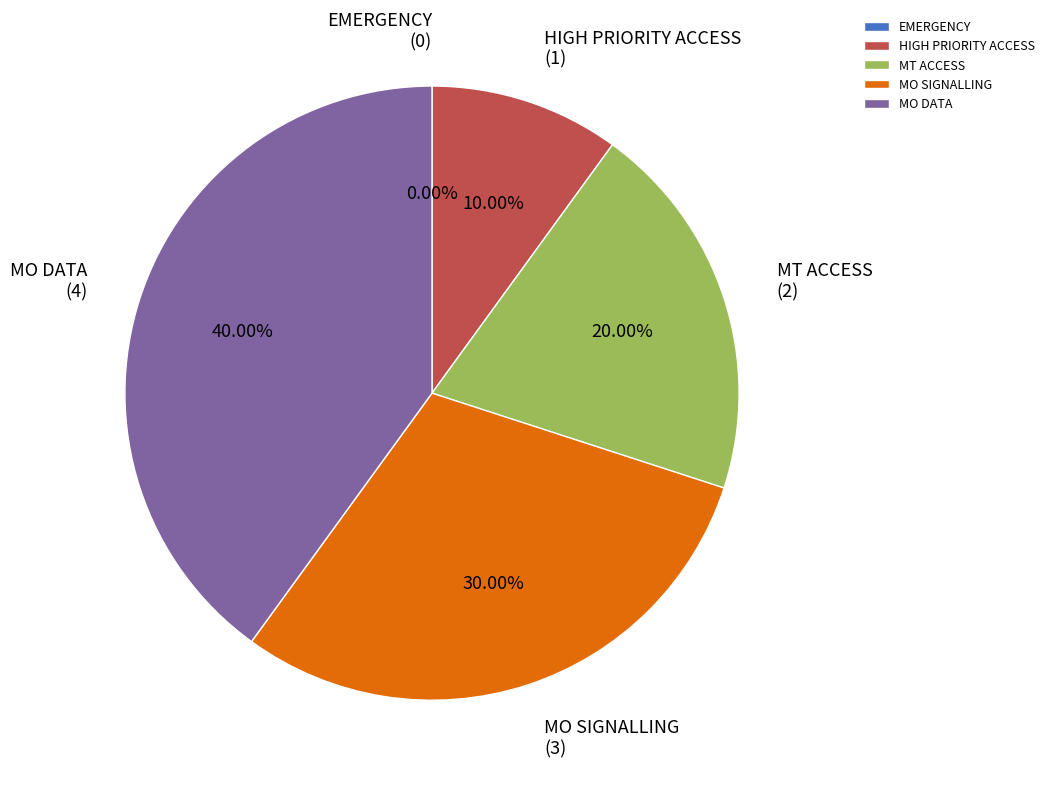

Which category has the smallest portion of the pie?

EMERGENCY